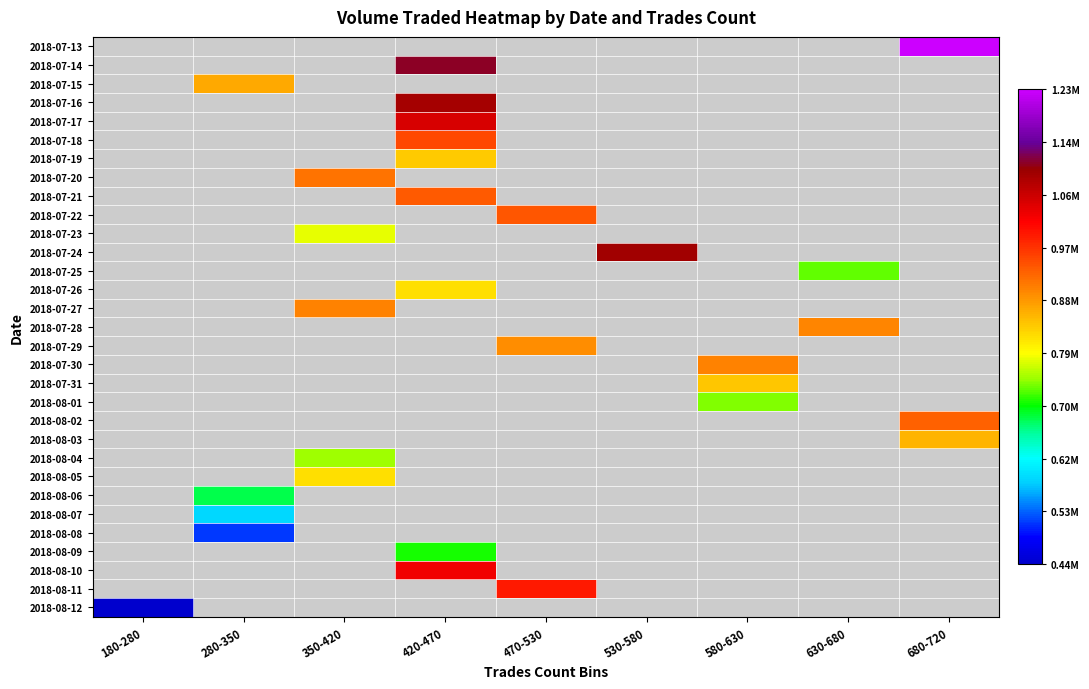

Which label corresponds to the smallest value in the chart?

180-280